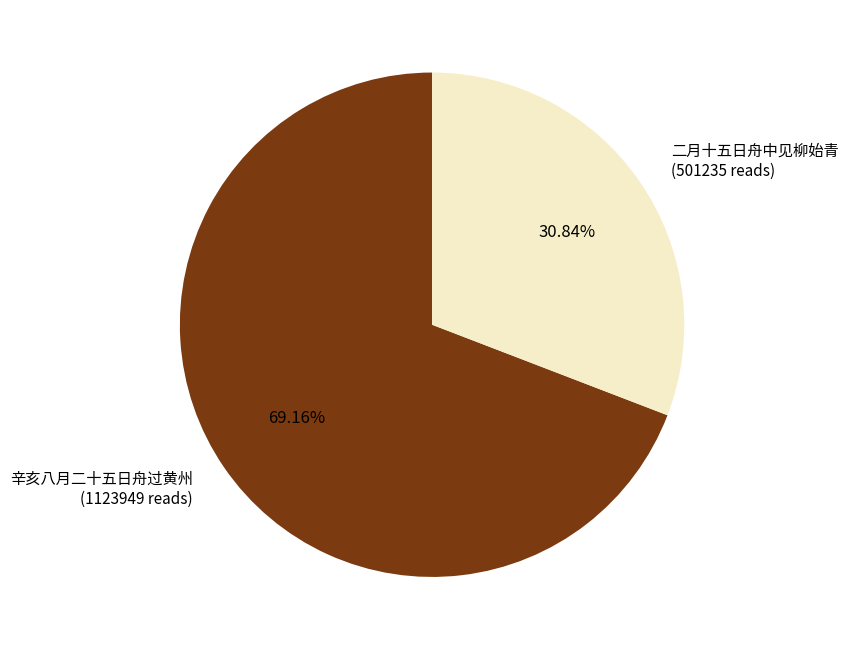

Is there a majority slice in this chart?

Yes